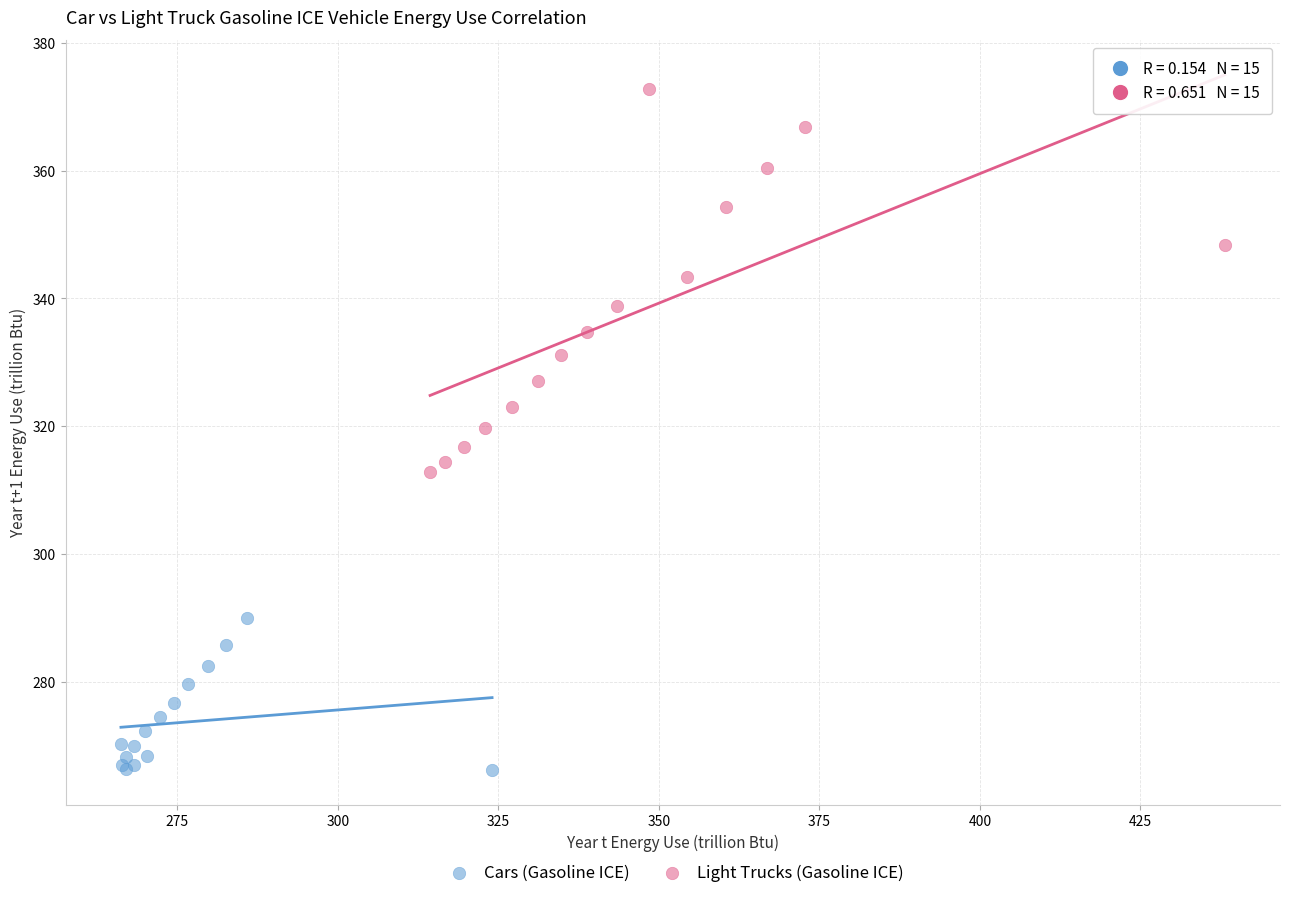

Which series reaches the minimum Y coordinate?

Cars (Gasoline ICE)